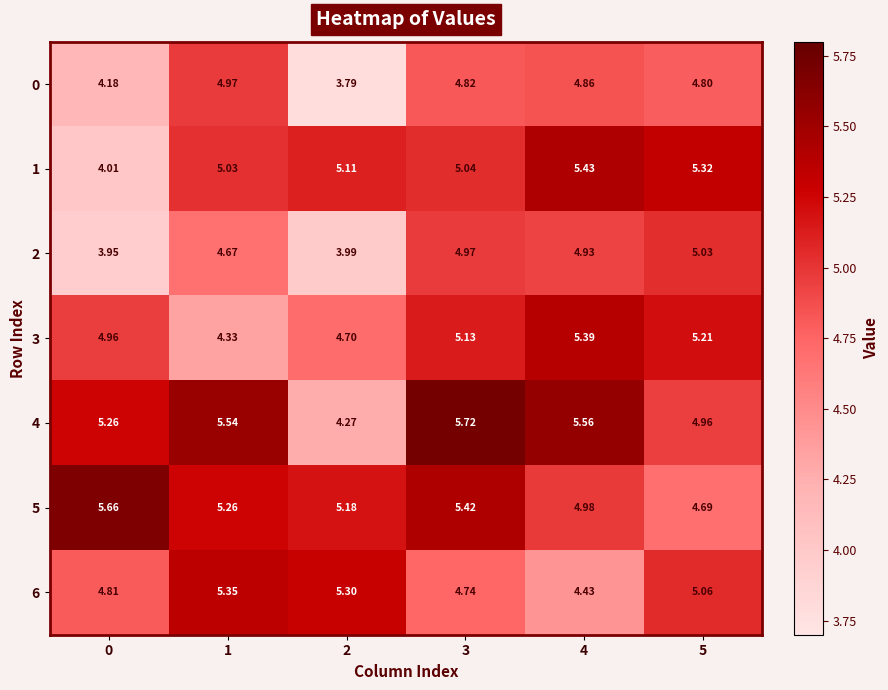

What is the spread (max minus min) of values at 0?

1.7